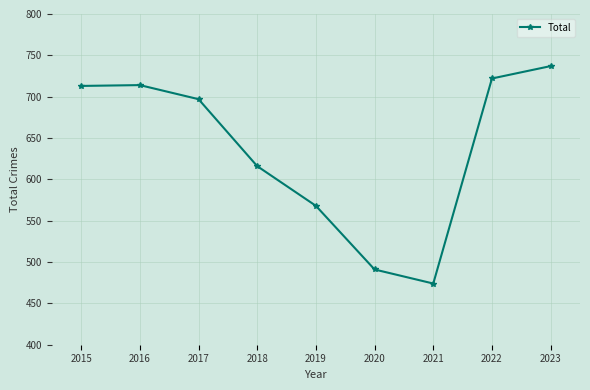

How many distinct data groups are displayed?

1